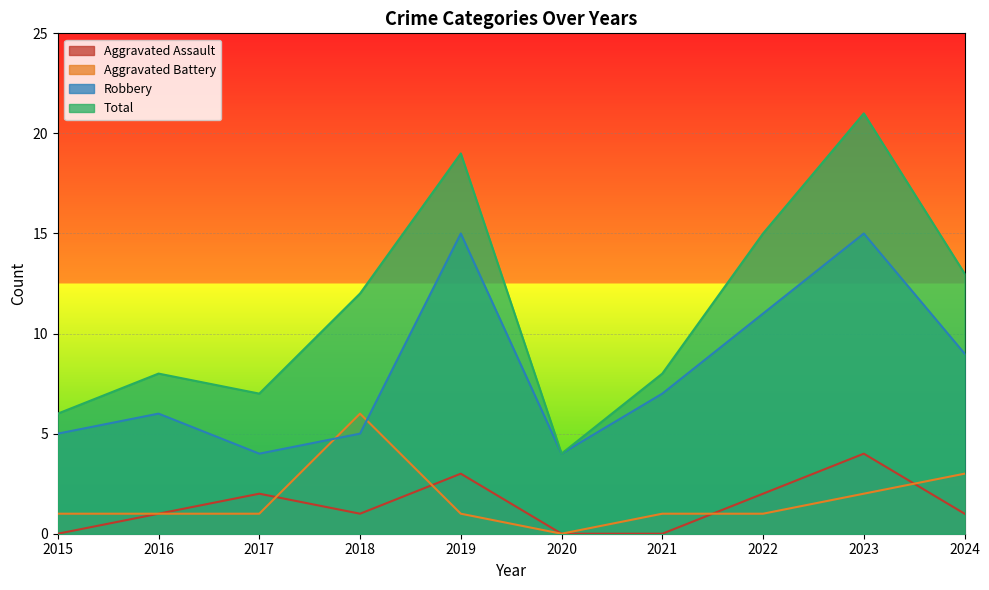

At which category does Aggravated Assault reach its first local valley?

2018